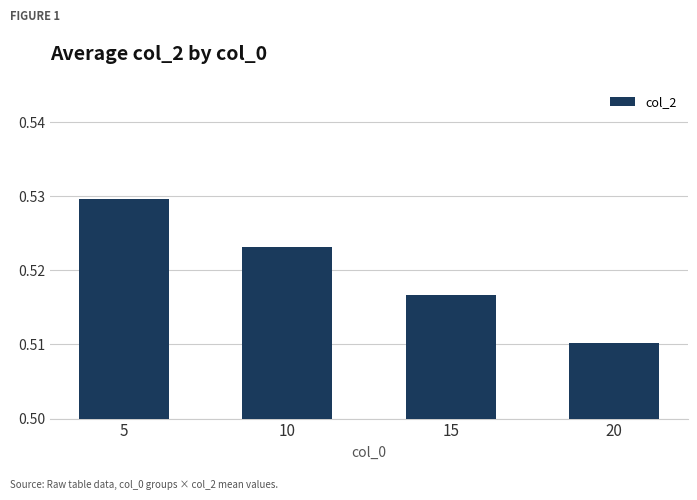

Between 15 and 5, which is larger?

5